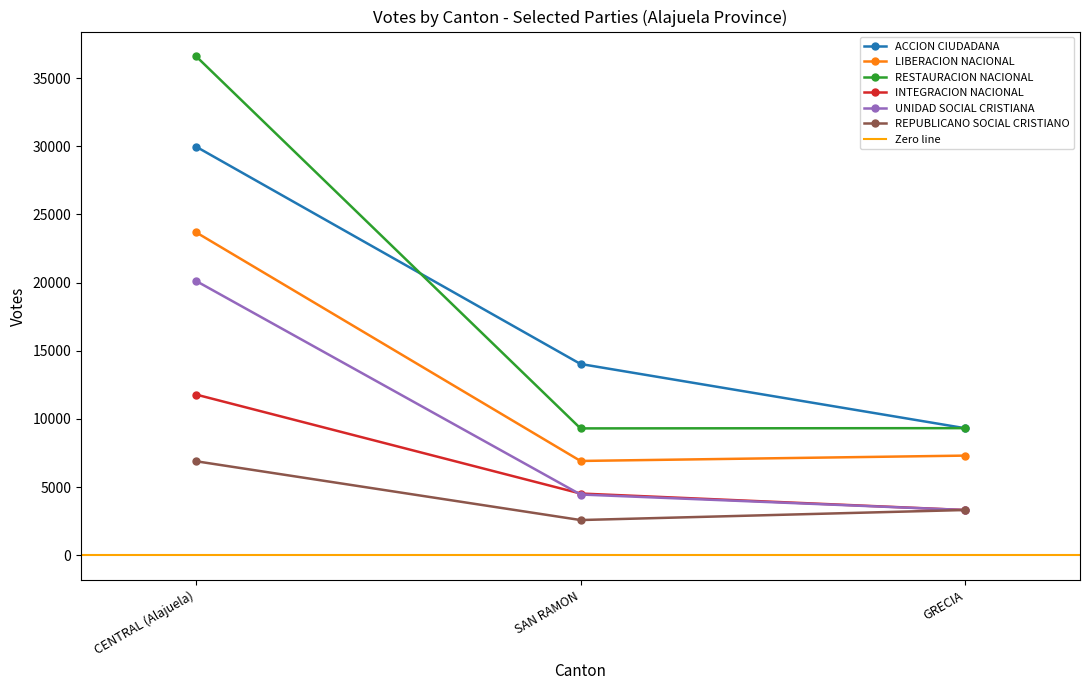

Which series has the largest range (max minus min)?

RESTAURACION NACIONAL